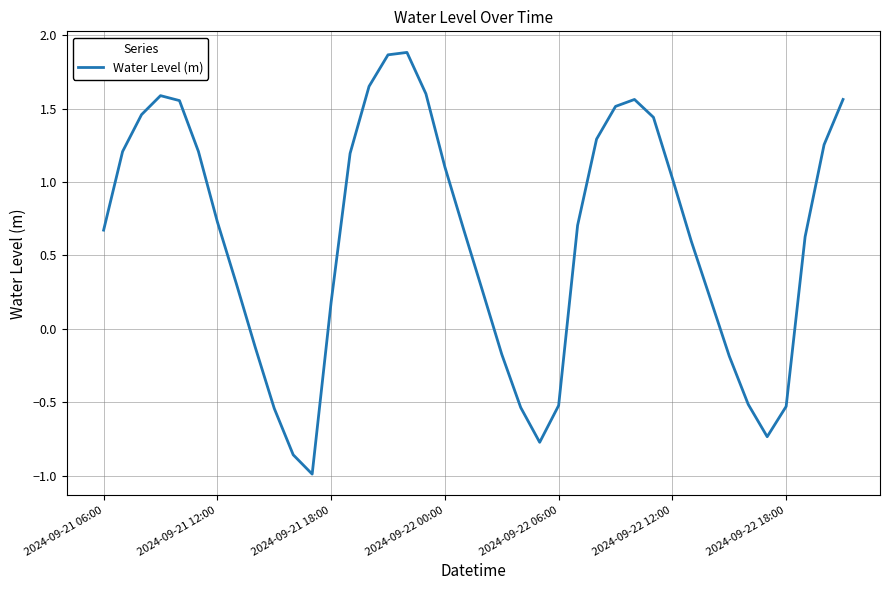

What is the minimum value shown in the chart?

-1.0